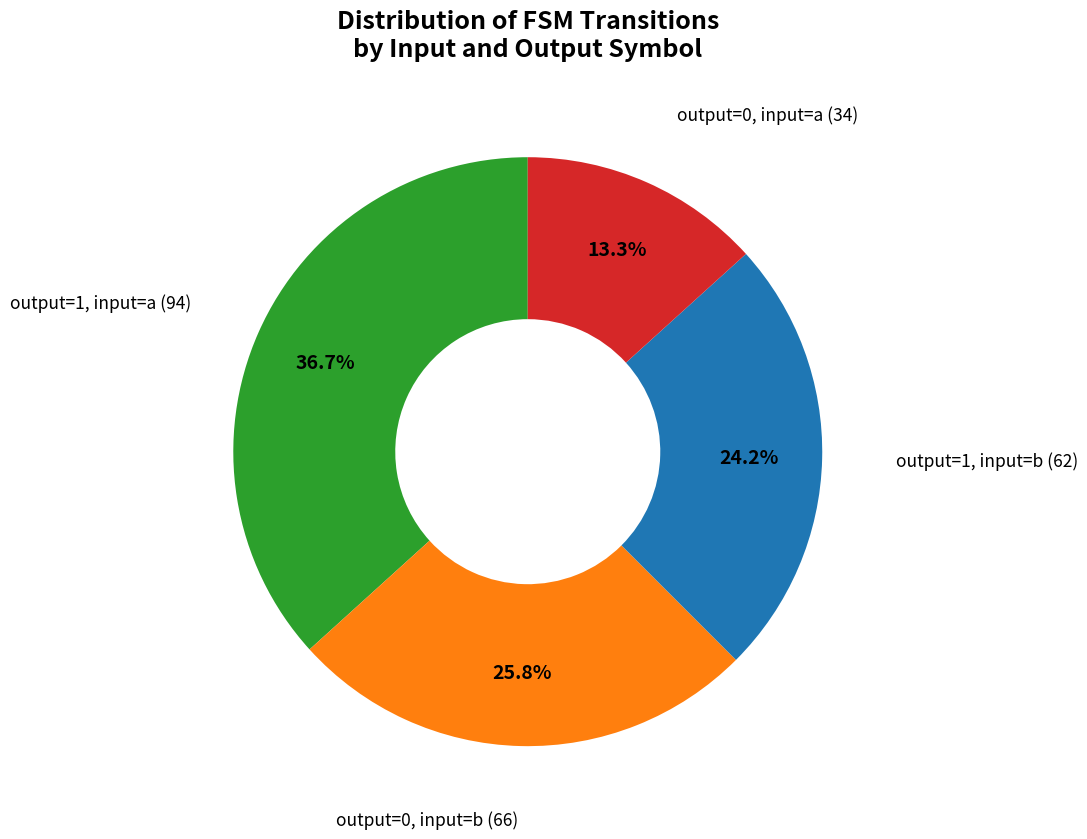

Does any single category account for the majority?

No